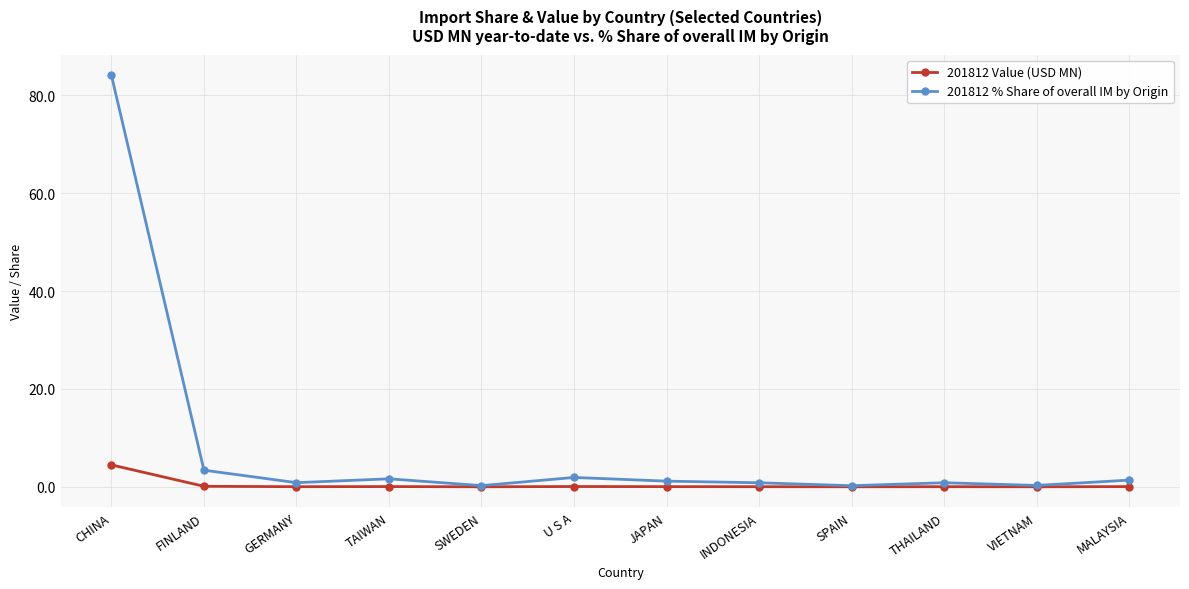

What is the maximum value shown in the chart?

84.1